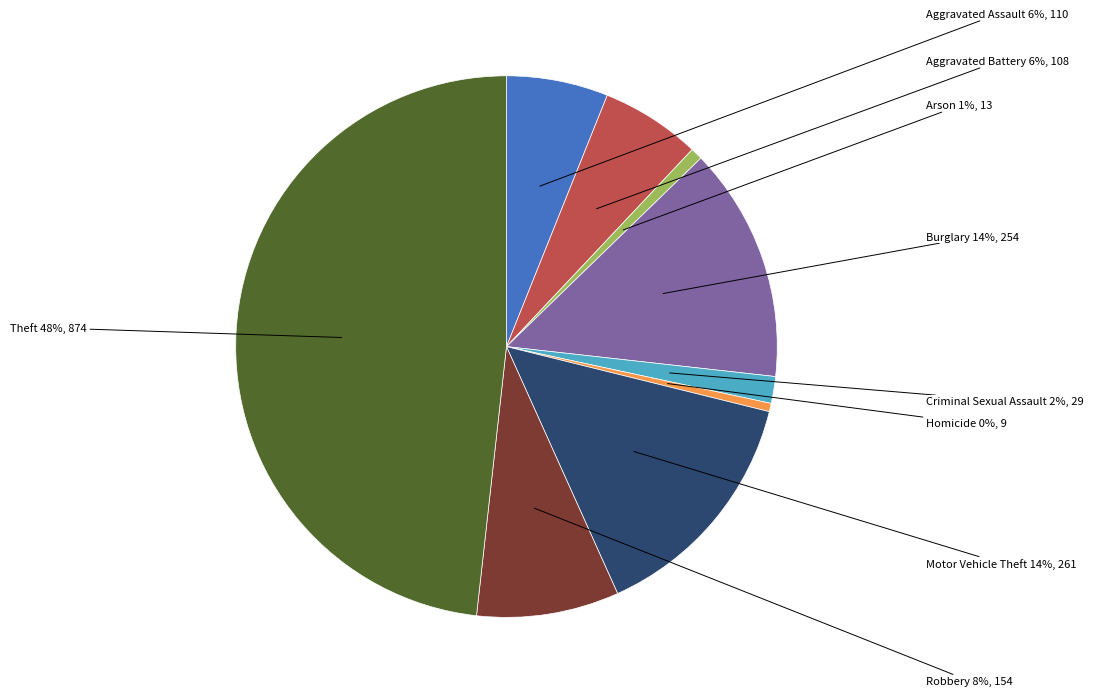

Between Aggravated Assault and Criminal Sexual Assault, which is larger?

Aggravated Assault